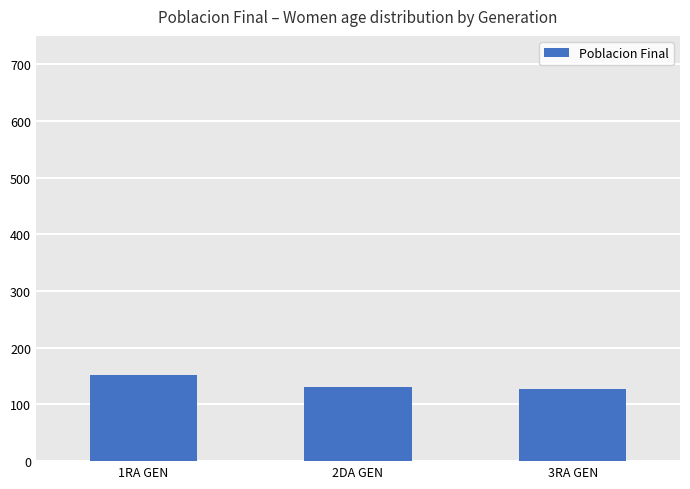

How many data points are less than 130?

1